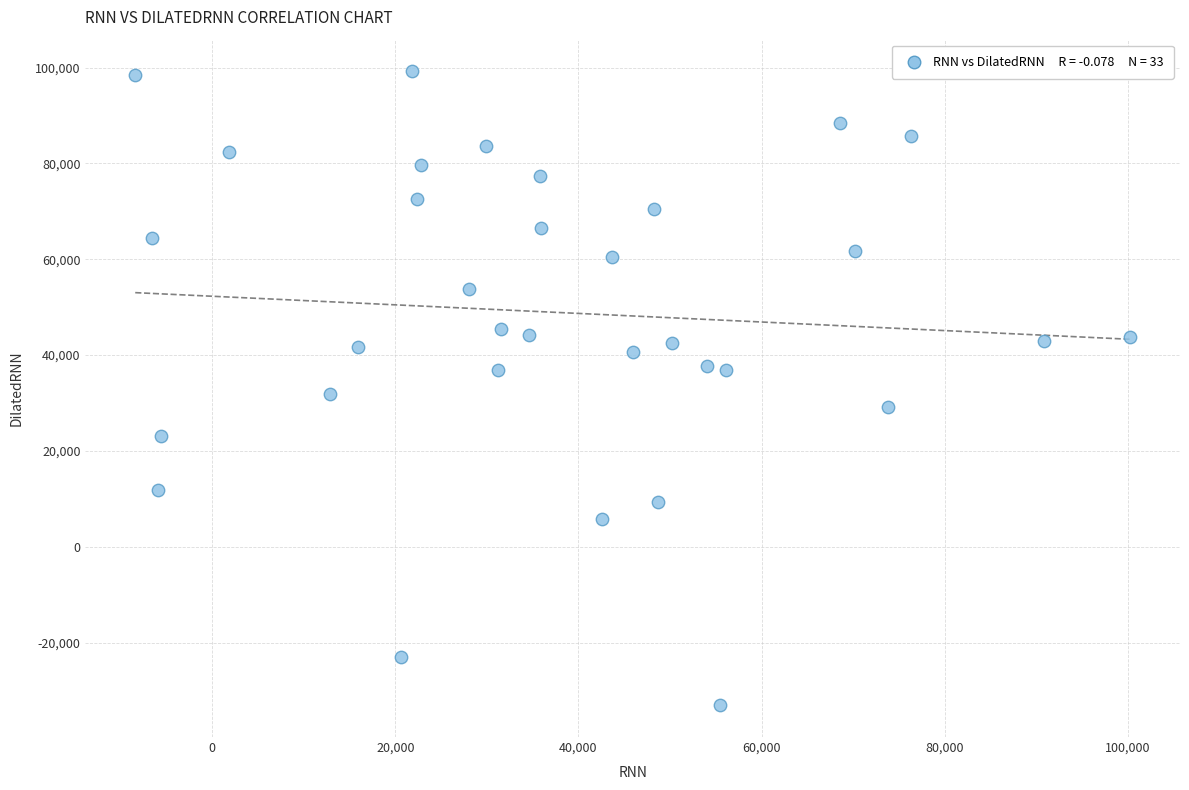

What is the range of X values (max minus min)?

108682.0